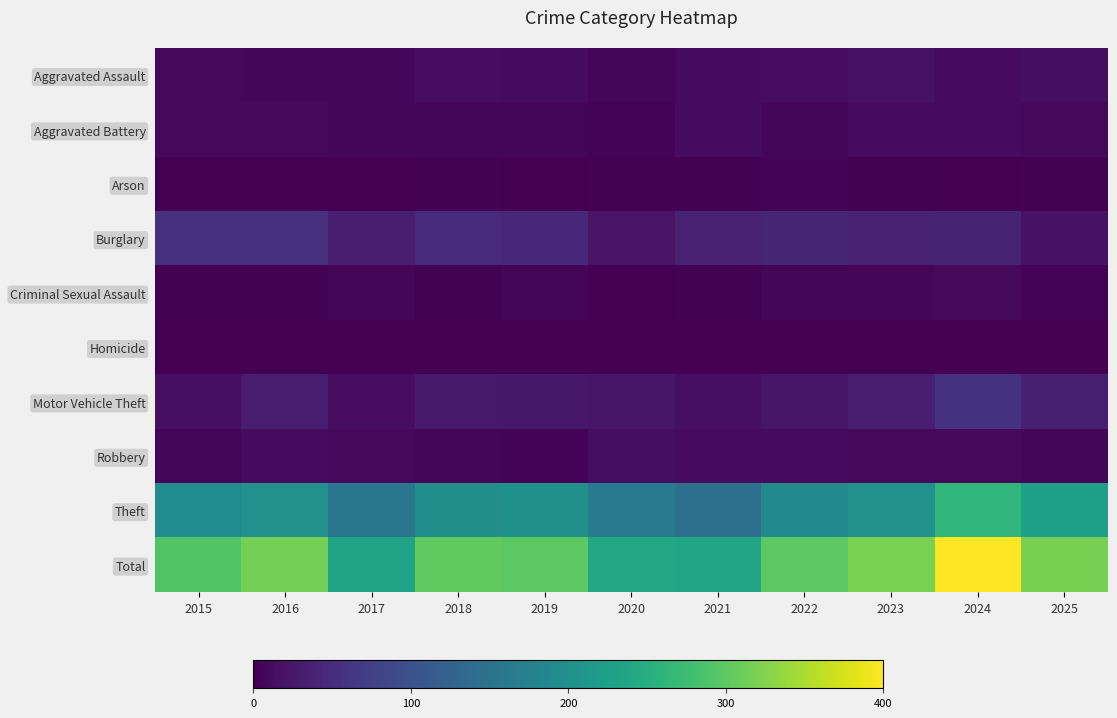

Between 2017 and 2025, which series saw the biggest shift?

Total